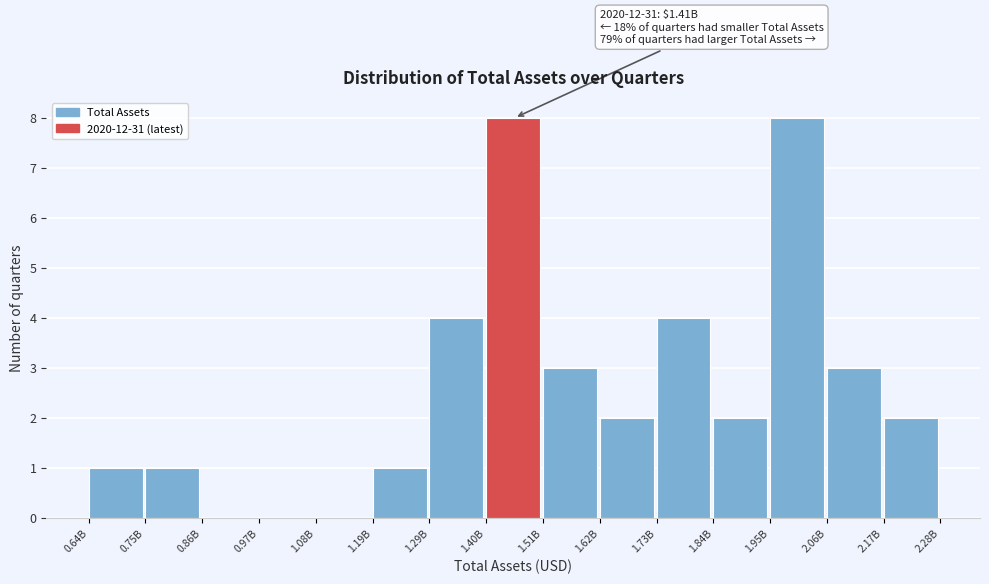

Reading right to left, transcribe all the data shown in this chart.

2.17B=2	2.06B=3	1.95B=8	1.84B=2	1.73B=4	1.62B=2	1.51B=3	1.40B=8	1.29B=4	1.19B=1	1.08B=0	0.97B=0	0.86B=0	0.75B=1	0.64B=1